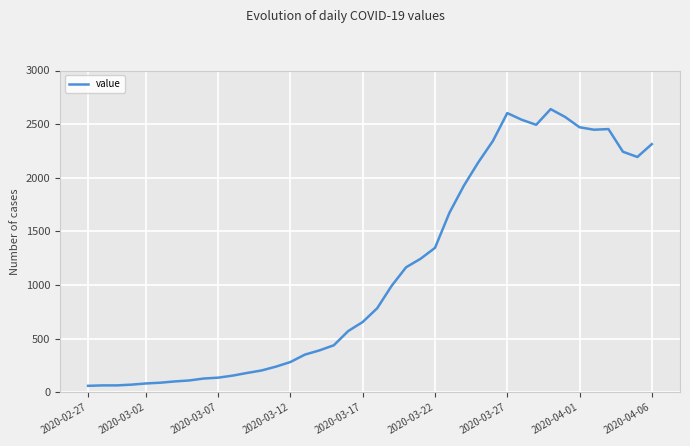

What is the maximum value shown in the chart?

2640